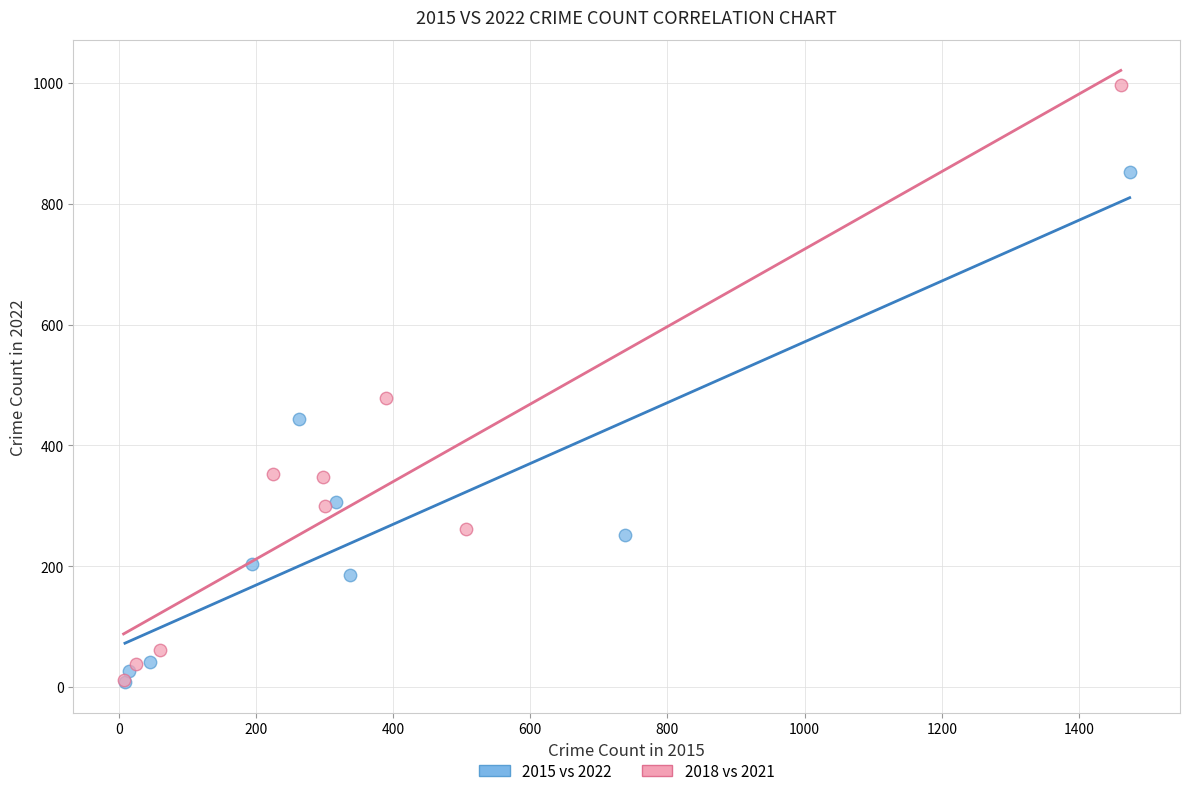

Which series has the widest spread of Y values?

2018 vs 2021